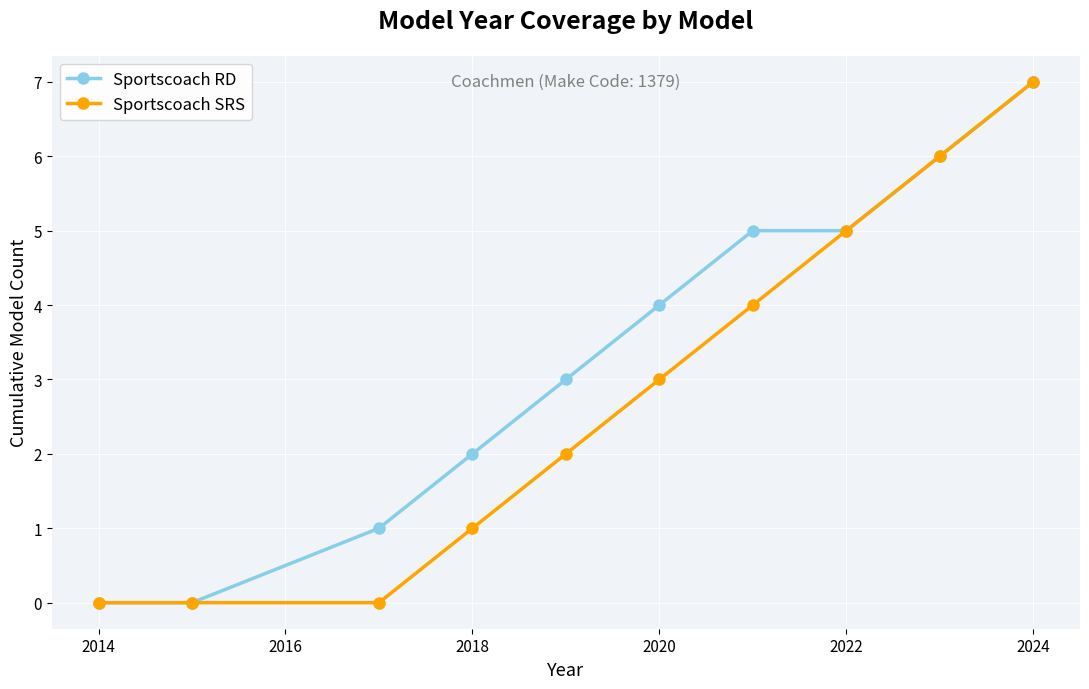

True or false: Sportscoach RD has more than 2 points higher than both neighbors.

False